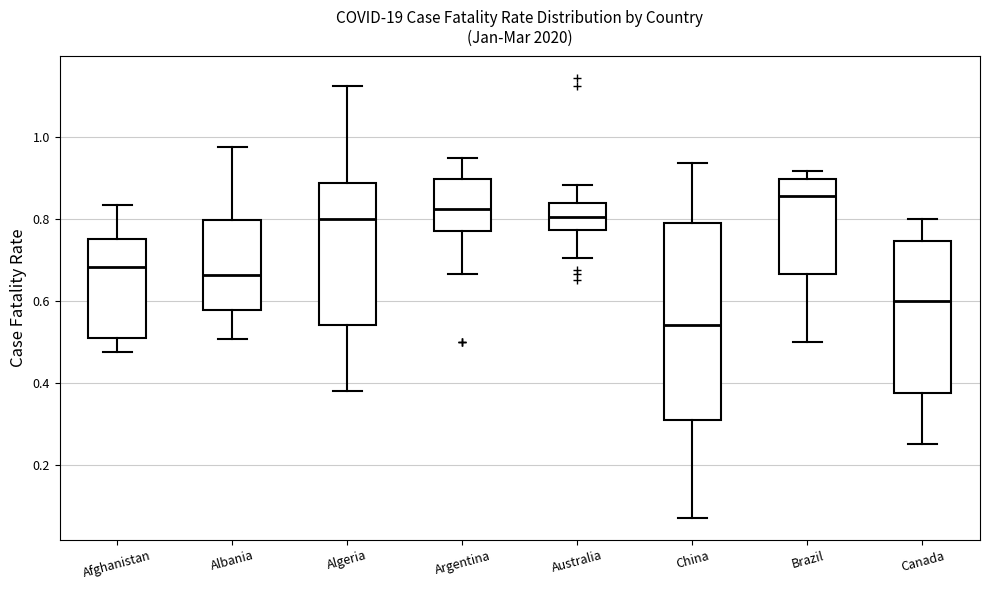

Reading left to right, read every box against the y-axis: the position of its median line, the range the box covers, and the ends of its whiskers. The values are not printed on the chart, so give them approximately, as read against the axis.

Afghanistan: median 0.68, box 0.52 to 0.76, whiskers 0.48 to 0.84
Albania: median 0.66, box 0.58 to 0.80, whiskers 0.50 to 0.98
Algeria: median 0.80, box 0.54 to 0.88, whiskers 0.38 to 1.12
Argentina: median 0.82, box 0.78 to 0.90, whiskers 0.66 to 0.94
Australia: median 0.80, box 0.78 to 0.84, whiskers 0.70 to 0.88
China: median 0.54, box 0.30 to 0.78, whiskers 0.08 to 0.94
Brazil: median 0.86, box 0.66 to 0.90, whiskers 0.50 to 0.92
Canada: median 0.60, box 0.38 to 0.74, whiskers 0.26 to 0.80